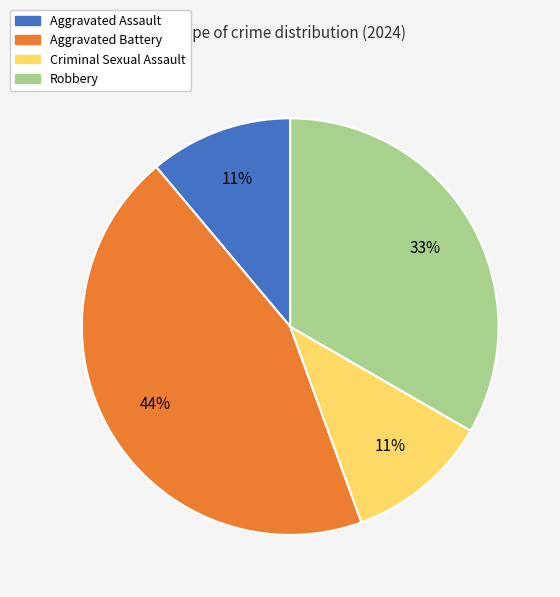

Which category has the biggest portion of the pie?

Aggravated Battery